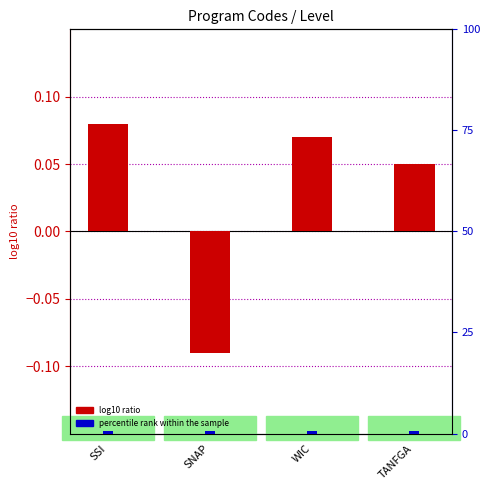

Where is Level (normalized) nearest to the value 0?

TANFGA